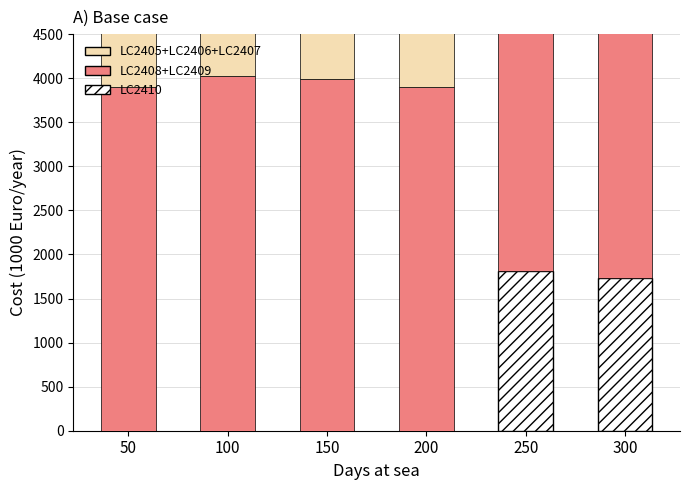

What is the spread (max minus min) of values at 50?

6065.6